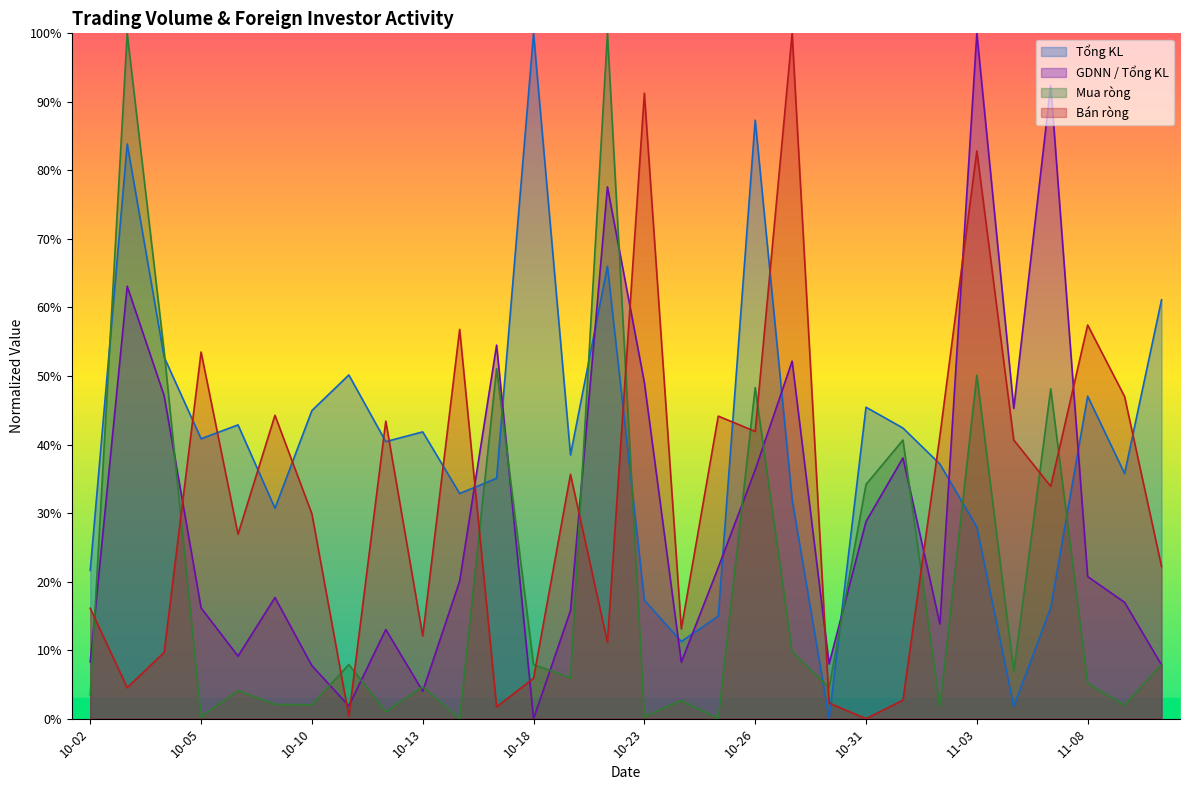

What are all the series names shown in the legend?

Tổng KL, GDNN / Tổng KL, Mua ròng, Bán ròng